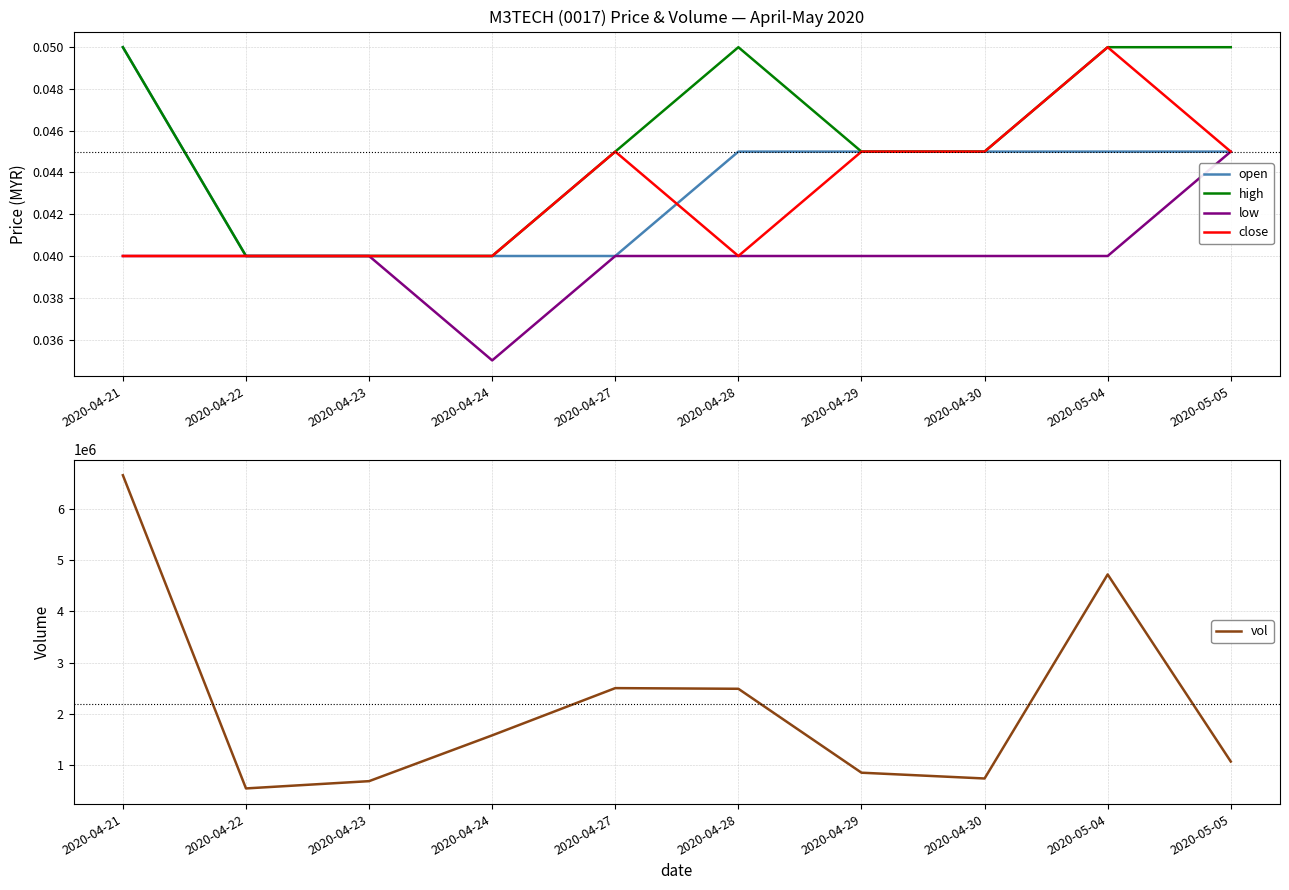

What is the spread (max minus min) of values at 2020-04-27?

2503000.0